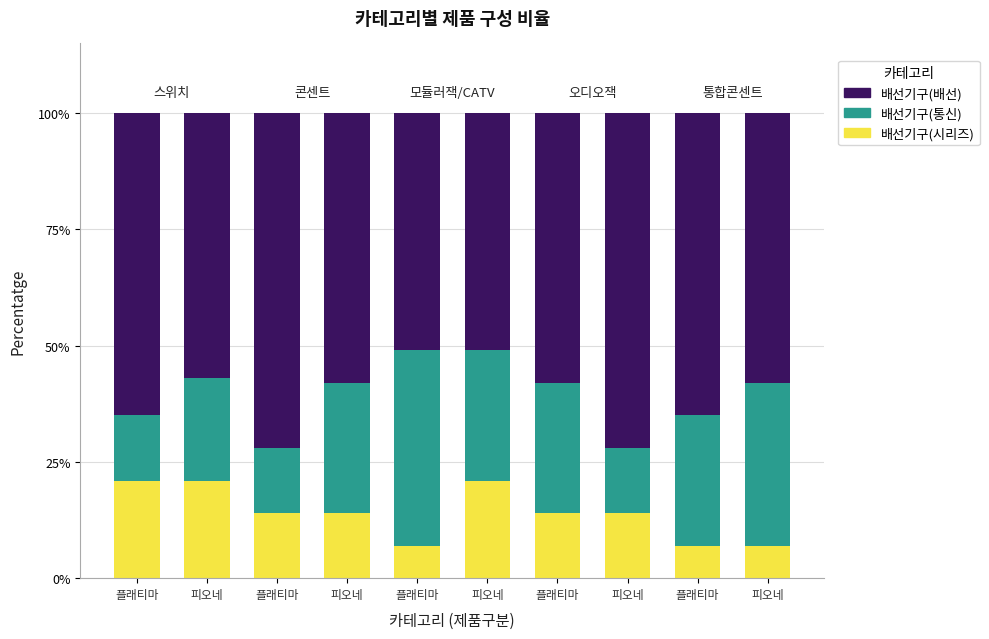

How many series are shown in this chart?

3